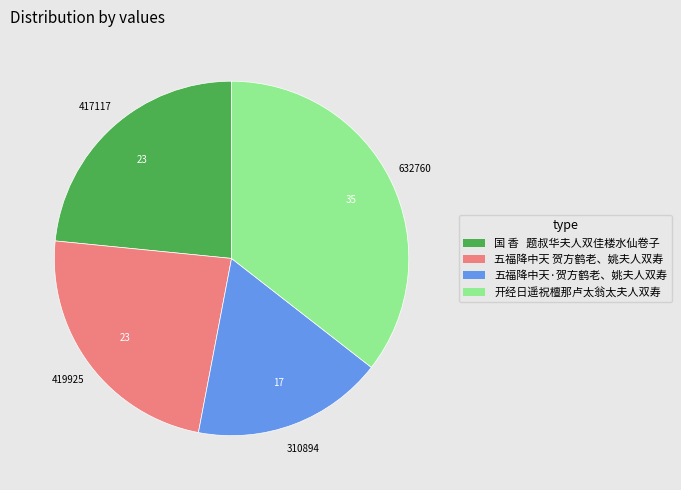

Approximately how many times larger is the value at 五福降中天·贺方鹤老、姚夫人双寿 compared to 开经日遥祝檀那卢太翁太夫人双寿?

0.5